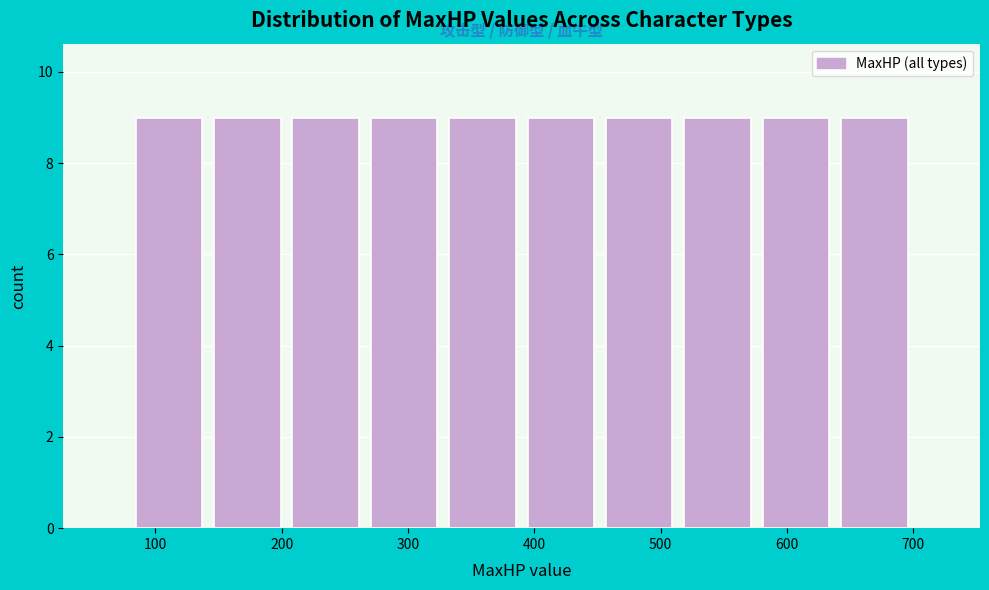

Reading left to right, transcribe this chart: for each bar, give the range it covers on the x-axis and its height. Neither the bar edges nor the heights are printed on the chart, so give them approximately, as read against the axes.

80 to 142: 9
142 to 204: 9
204 to 266: 9
266 to 328: 9
328 to 390: 9
390 to 452: 9
452 to 514: 9
514 to 576: 9
576 to 638: 9
638 to 700: 9